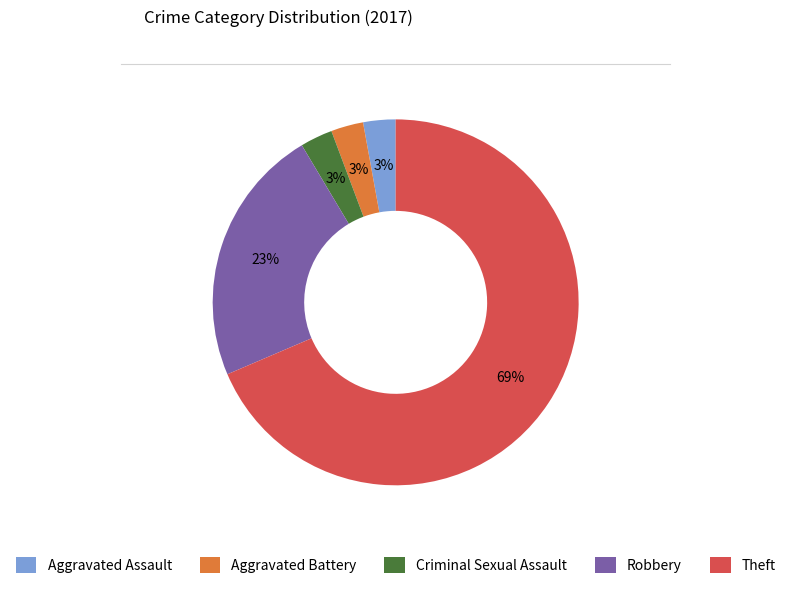

What is the largest slice in the pie chart?

Theft